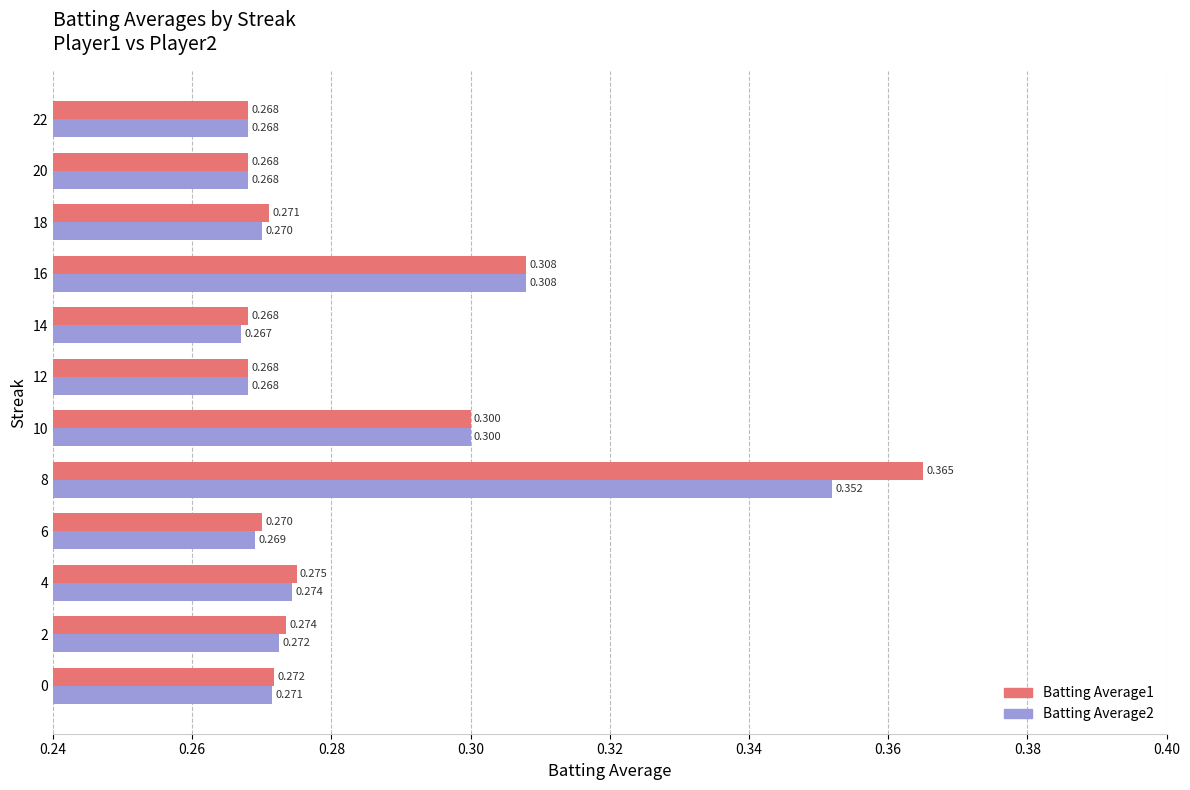

Is the value of Batting Average1 at 12 greater than the value of Batting Average2 at 2?

No